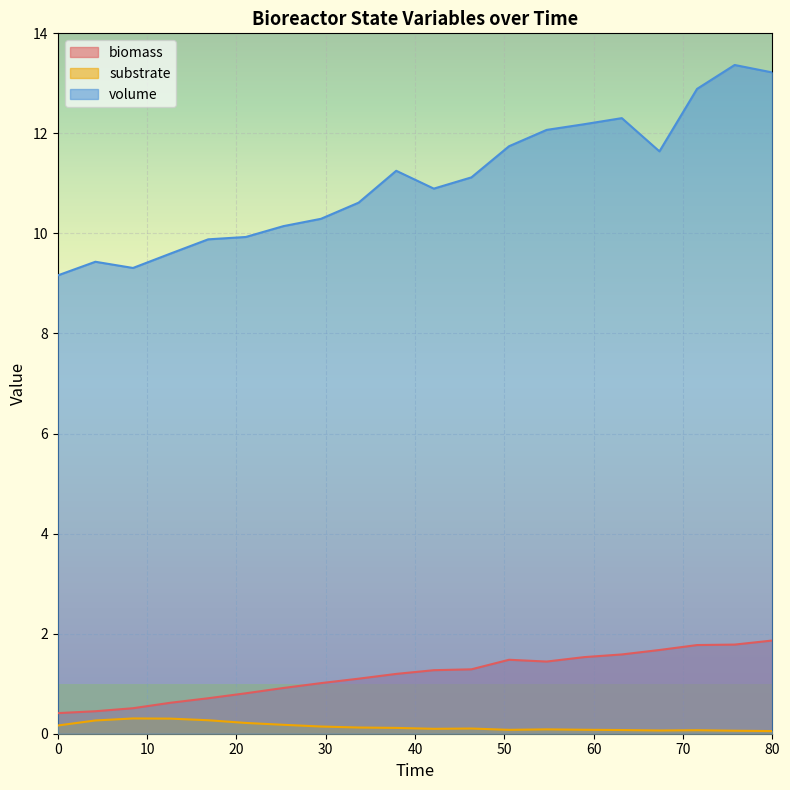

What is the difference between the biomass values at 16.84210526315789 and 4.210526315789473?

0.3